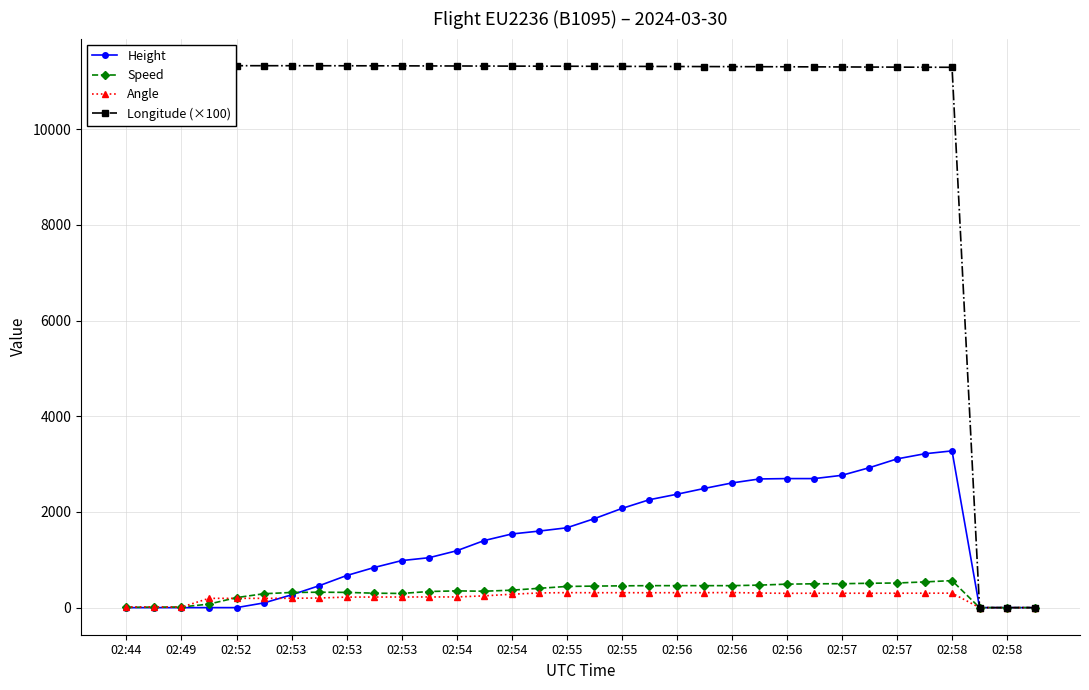

Reading left to right, extract all data points from this chart.

Height: 0.0	0.0	0.0	0.0	0.0	99.1	266.7	457.2	670.6	838.2	983.0	1043.9	1188.7	1402.1	1539.2	1600.2	1668.8	1859.3	2072.6	2255.5	2369.8	2491.7	2606.0	2689.9	2697.5	2697.5	2766.1	2926.1	3109.0	3215.6	3276.6	0.0	0.0	0.0
Speed: 5.6	9.3	13.0	74.1	209.3	290.8	316.7	322.2	318.5	301.9	296.3	337.1	350.0	342.6	364.8	403.7	442.6	450.0	455.6	459.3	459.3	459.3	459.3	470.4	490.8	498.2	500.0	509.3	514.9	537.1	564.9	0.0	0.0	0.0
Angle: 14.0	14.0	11.0	194.0	194.0	194.0	195.0	201.0	220.0	221.0	222.0	223.0	223.0	246.0	280.0	307.0	313.0	311.0	312.0	311.0	312.0	312.0	315.0	305.0	299.0	301.0	301.0	301.0	301.0	302.0	302.0	0.0	0.0	0.0
Longitude (×100): 11329.4	11329.4	11329.4	11329.2	11329.0	11328.8	11328.4	11328.1	11327.4	11326.6	11325.8	11324.1	11323.0	11321.6	11320.2	11319.1	11317.8	11316.4	11314.9	11313.6	11312.1	11310.7	11309.3	11307.9	11306.2	11304.3	11302.6	11300.9	11299.0	11297.2	11295.3	0.0	0.0	0.0